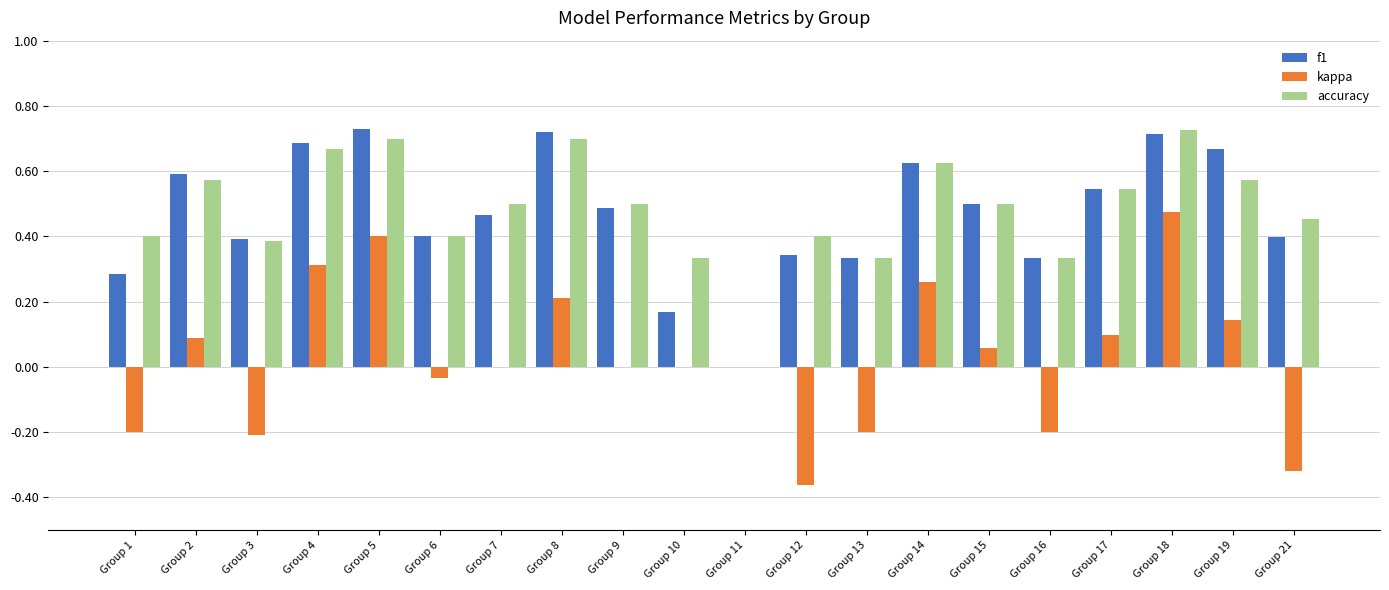

What is the total value across all series at Group 8?

1.6